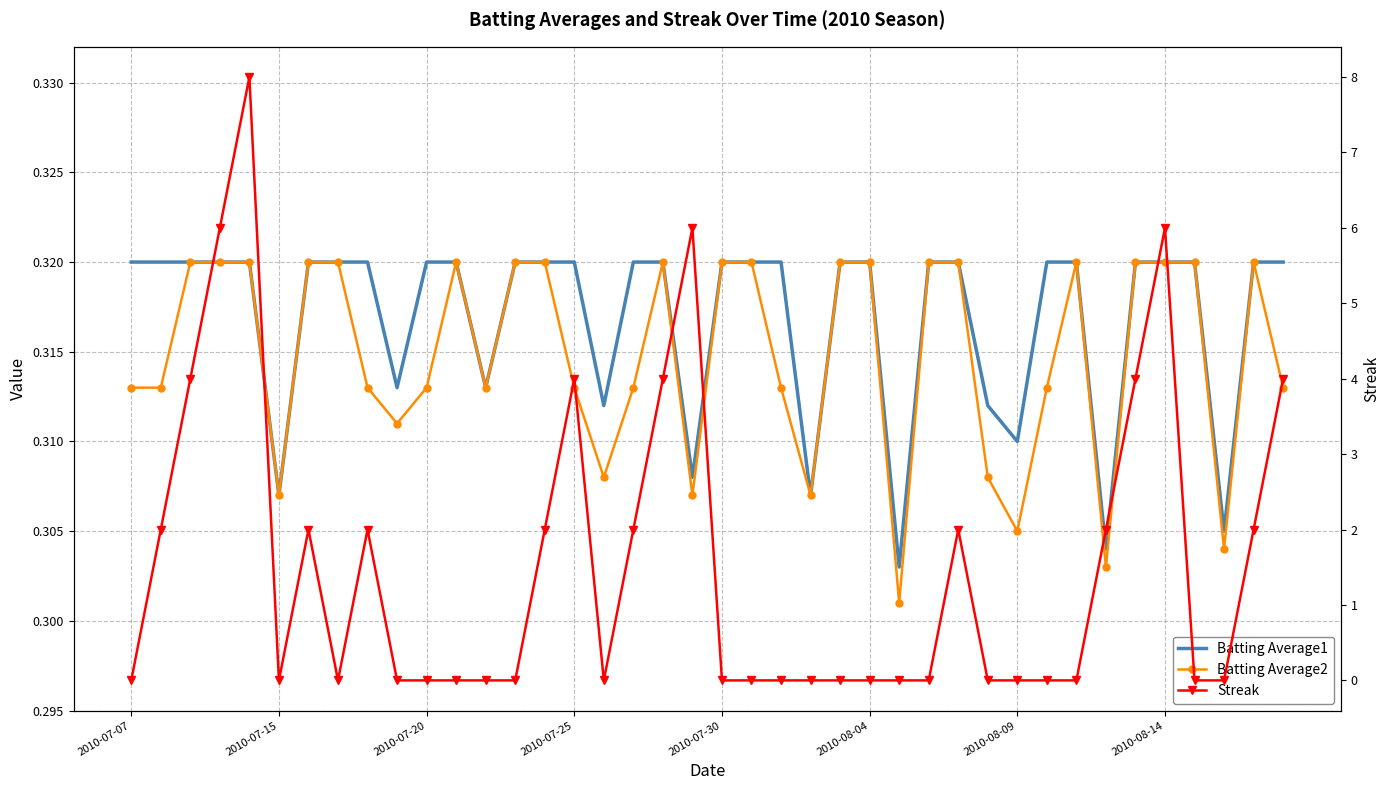

Is the value of Streak at 18 greater than the value of Batting Average1 at 9?

Yes